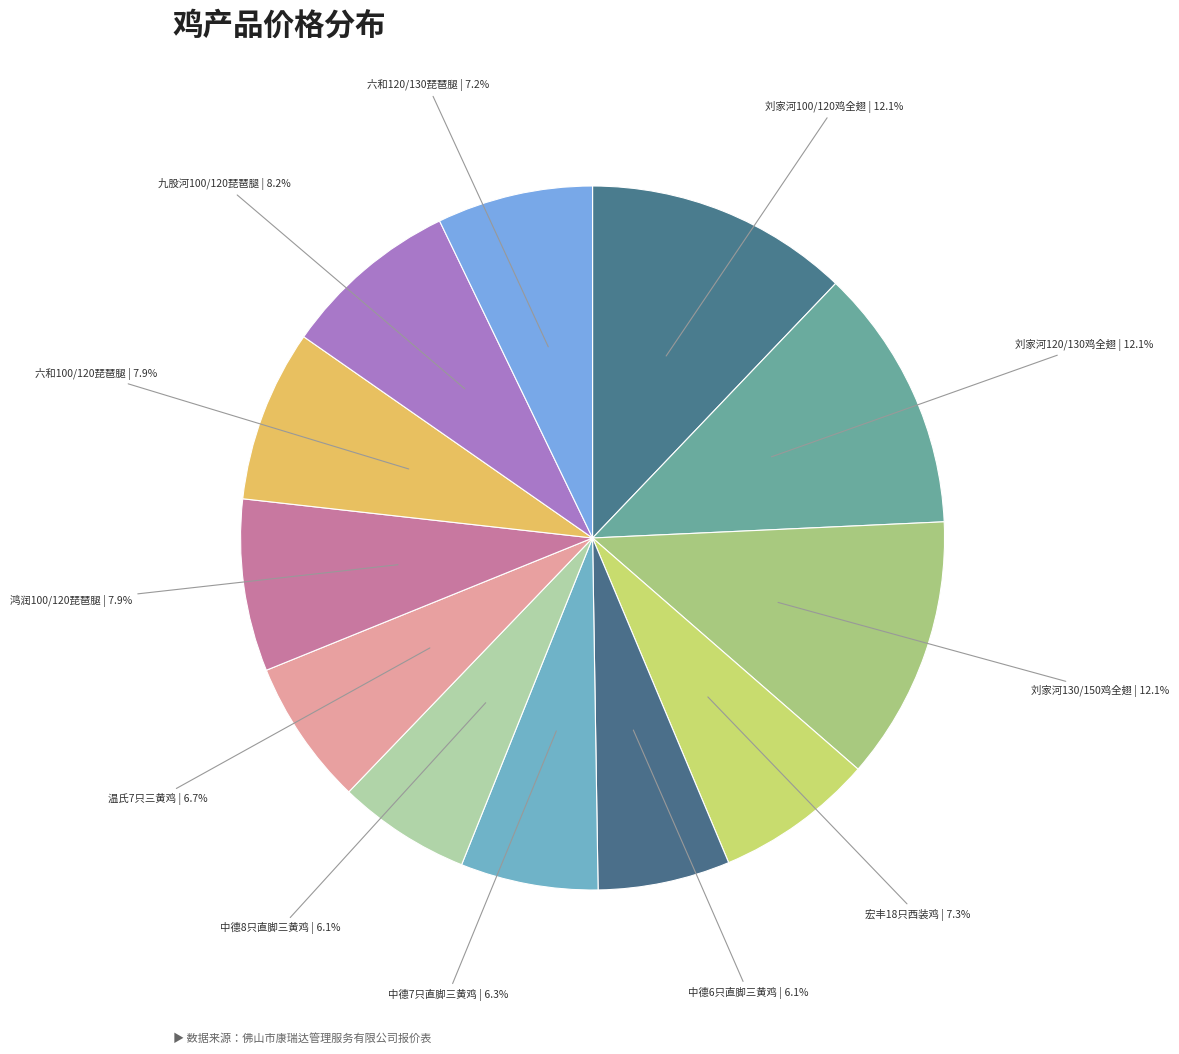

Which slice is the largest?

刘家河100/120鸡全翅